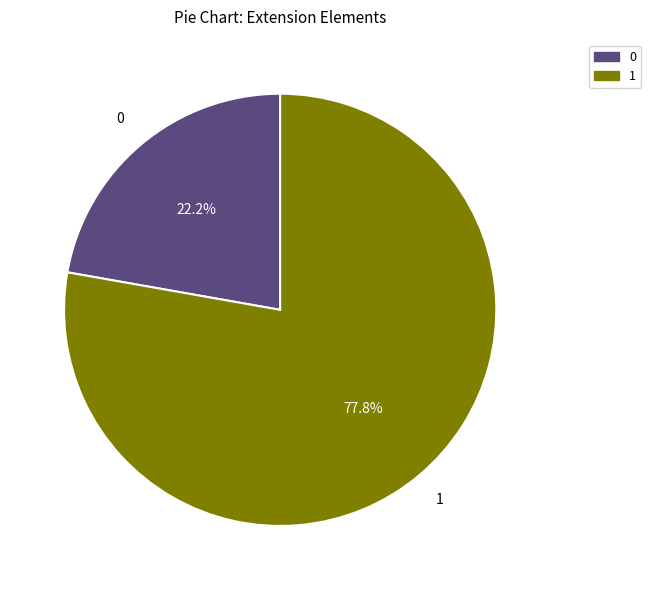

Is there any slice that represents more than half of the pie?

Yes